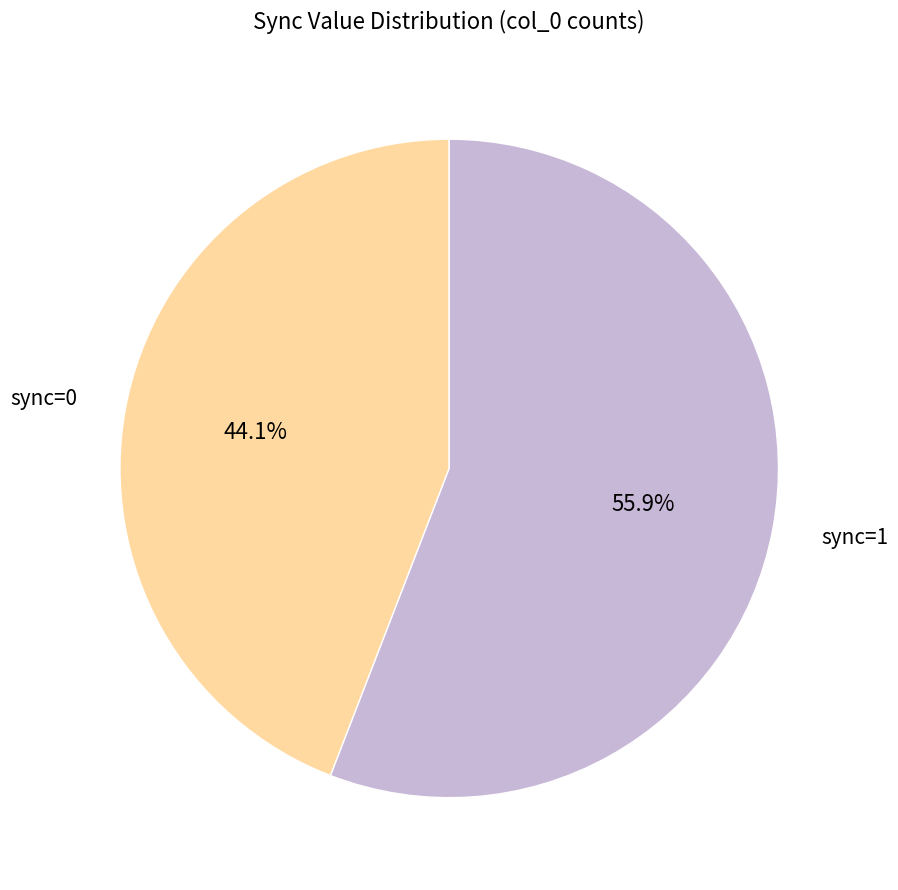

How much of the chart is everything except sync=0?

55.9%